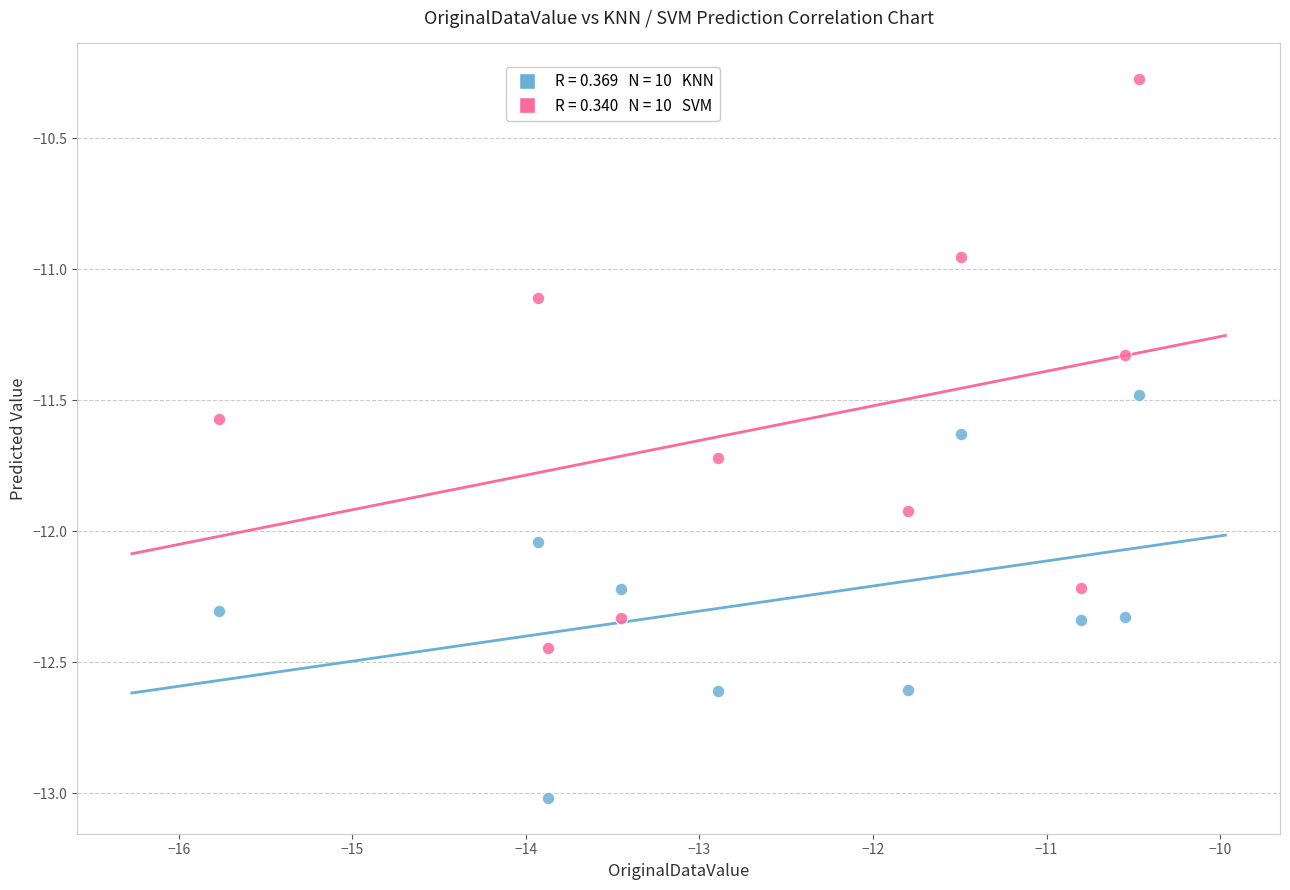

Across all data points, what is the range of X values (max minus min)?

5.3